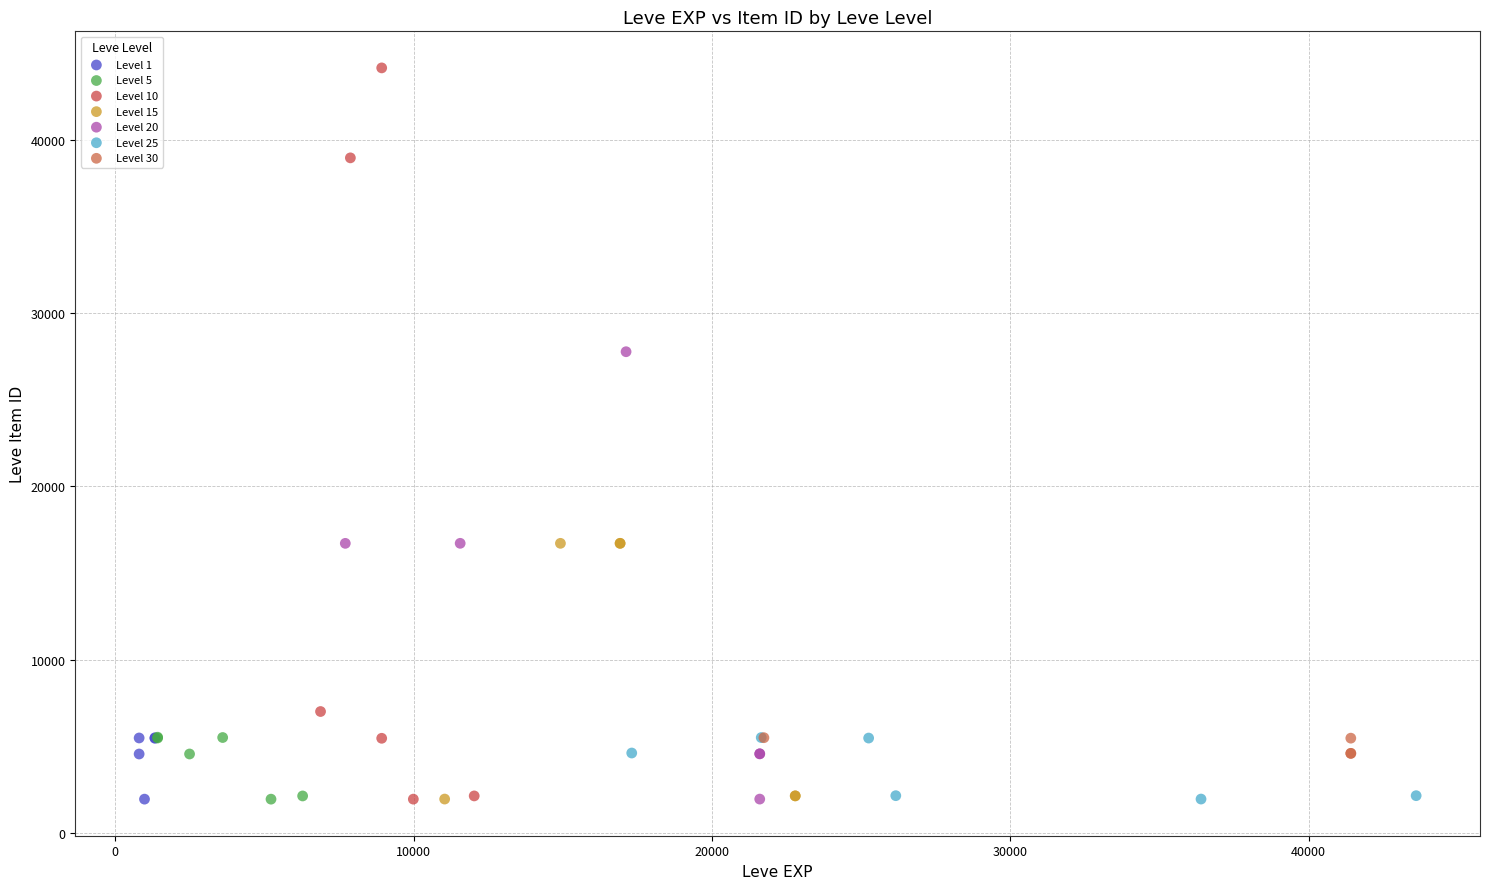

Which series has the largest Y range (max minus min)?

Level 10